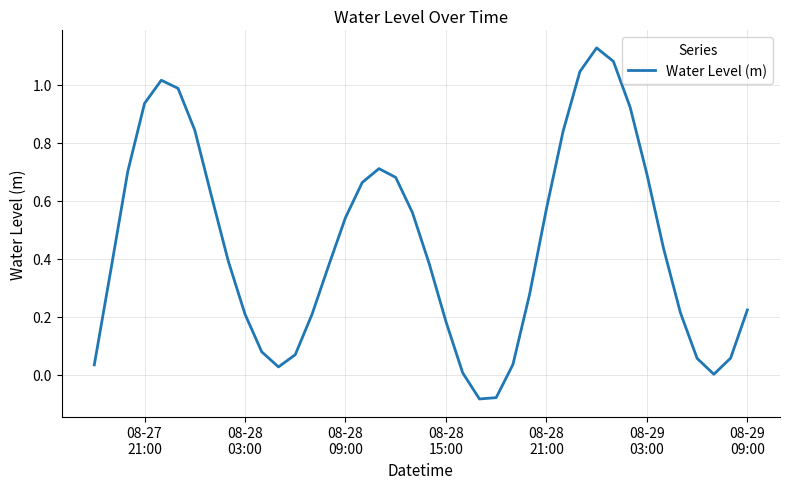

Is this an area chart (filled region under the line)?

No